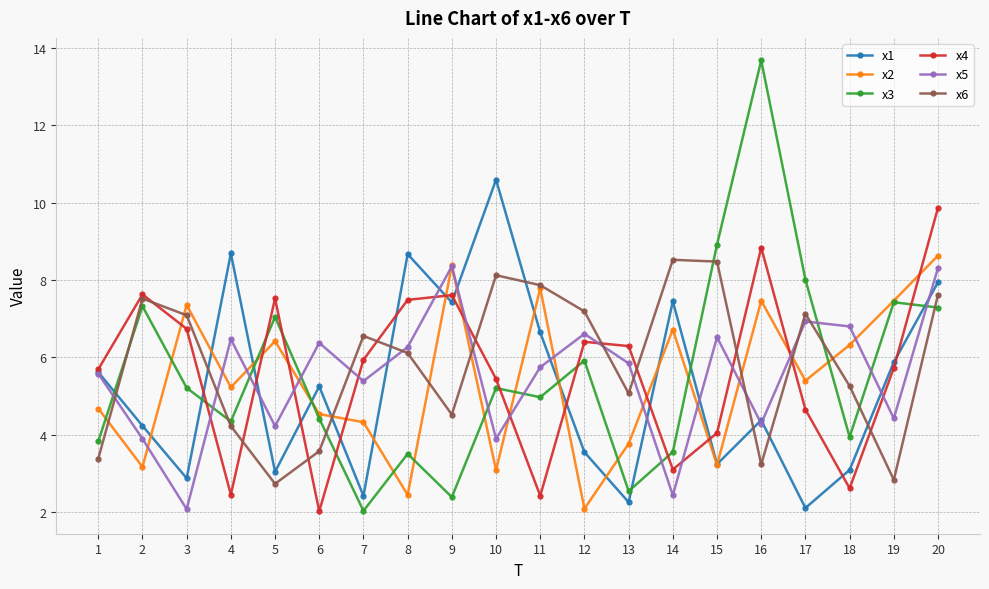

Does the chart have visible grid lines?

Yes